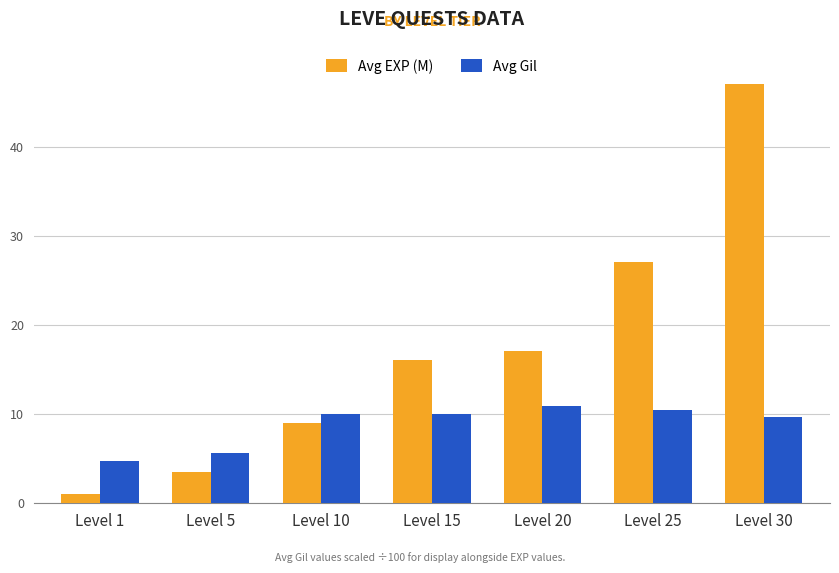

What is the difference between the second highest and second lowest values in the Avg Gil series?

4.9